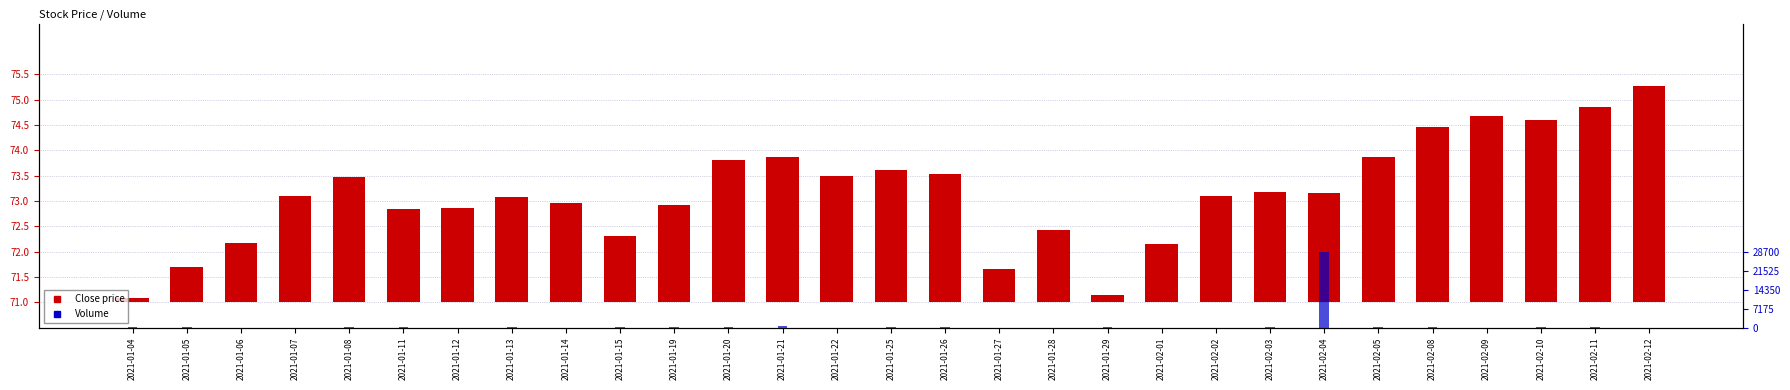

What are all the series names shown in the legend?

Close price, Volume